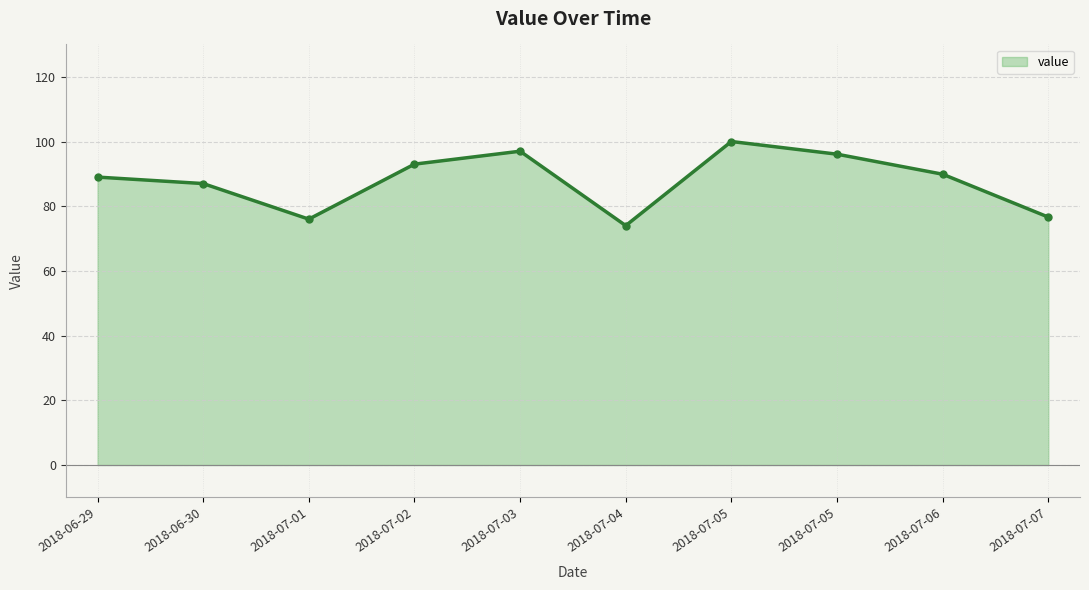

Reading left to right, extract all data points from this chart.

2018-06-29=89.0	2018-06-30=87.0	2018-07-01=76.0	2018-07-02=93.0	2018-07-03=97.0	2018-07-04=74.0	2018-07-05=100.0	2018-07-05=96.1	2018-07-06=89.9	2018-07-07=76.6